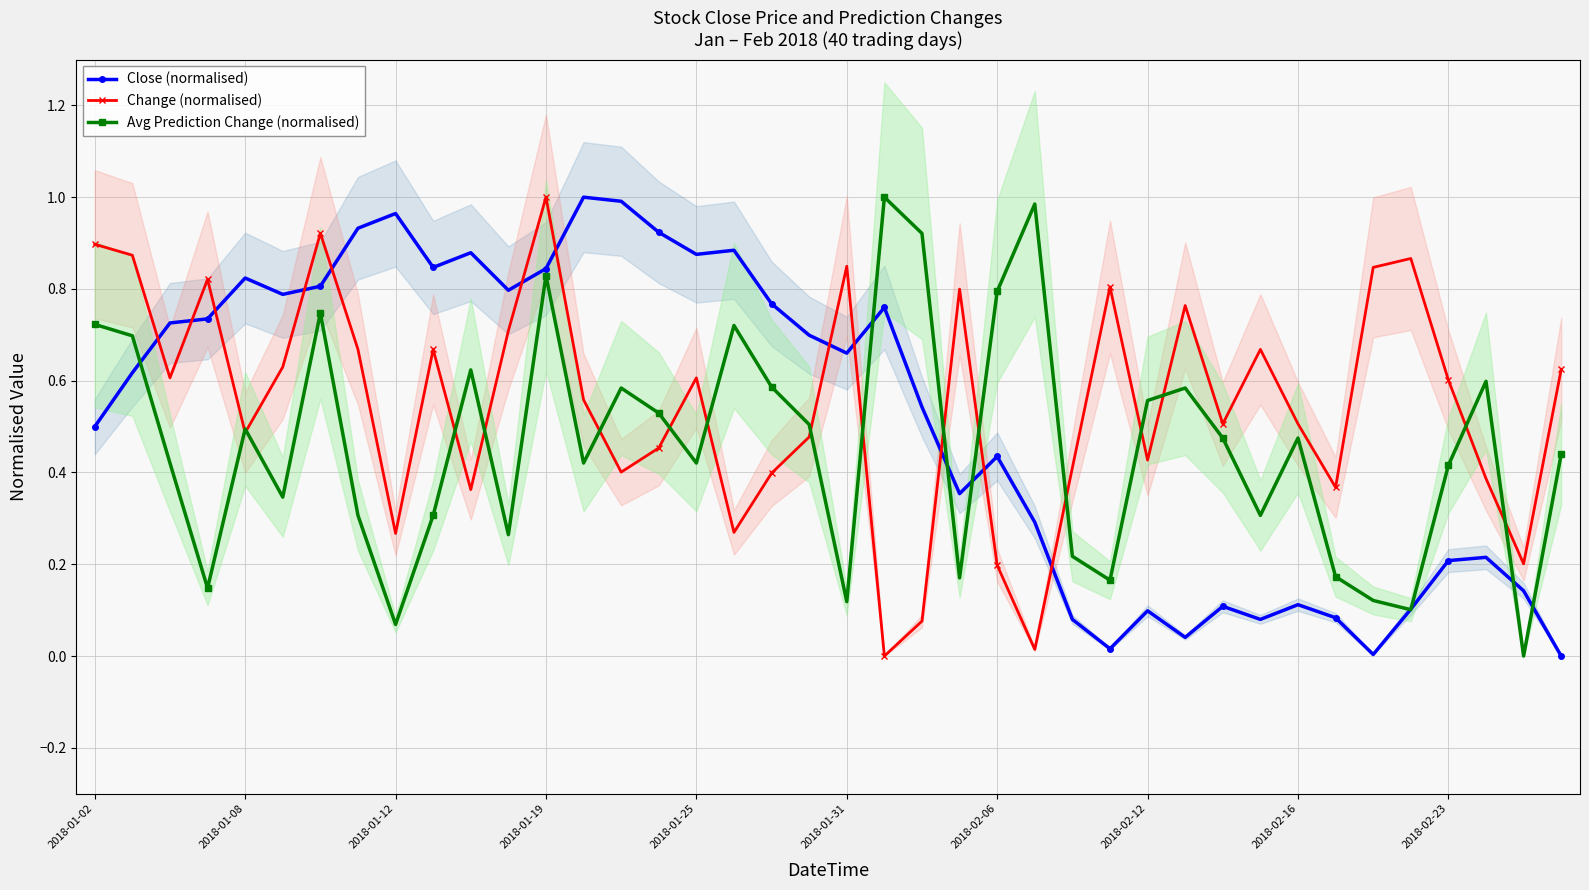

At which label is Change (normalised) closest to 0?

21